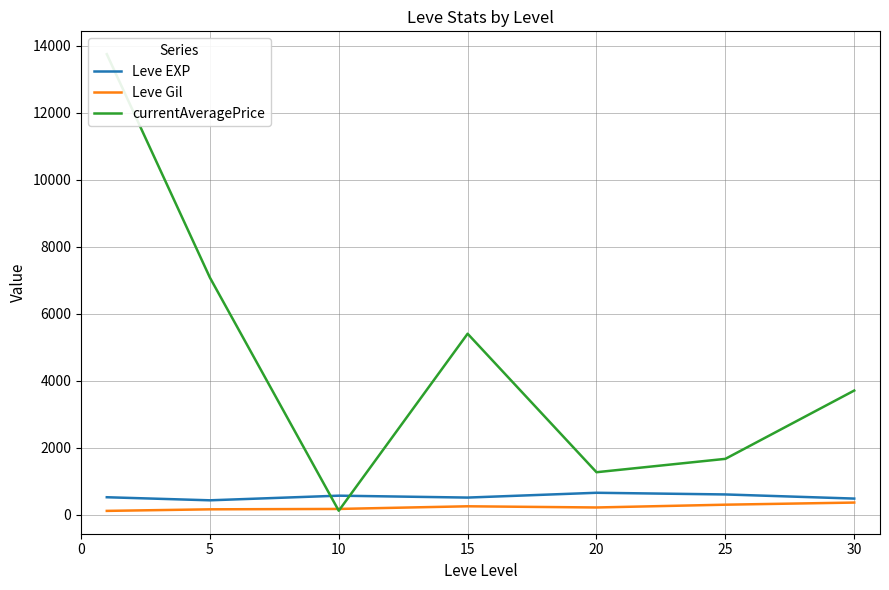

What is the value of the Leve EXP point at the 2nd from the left?

428.3